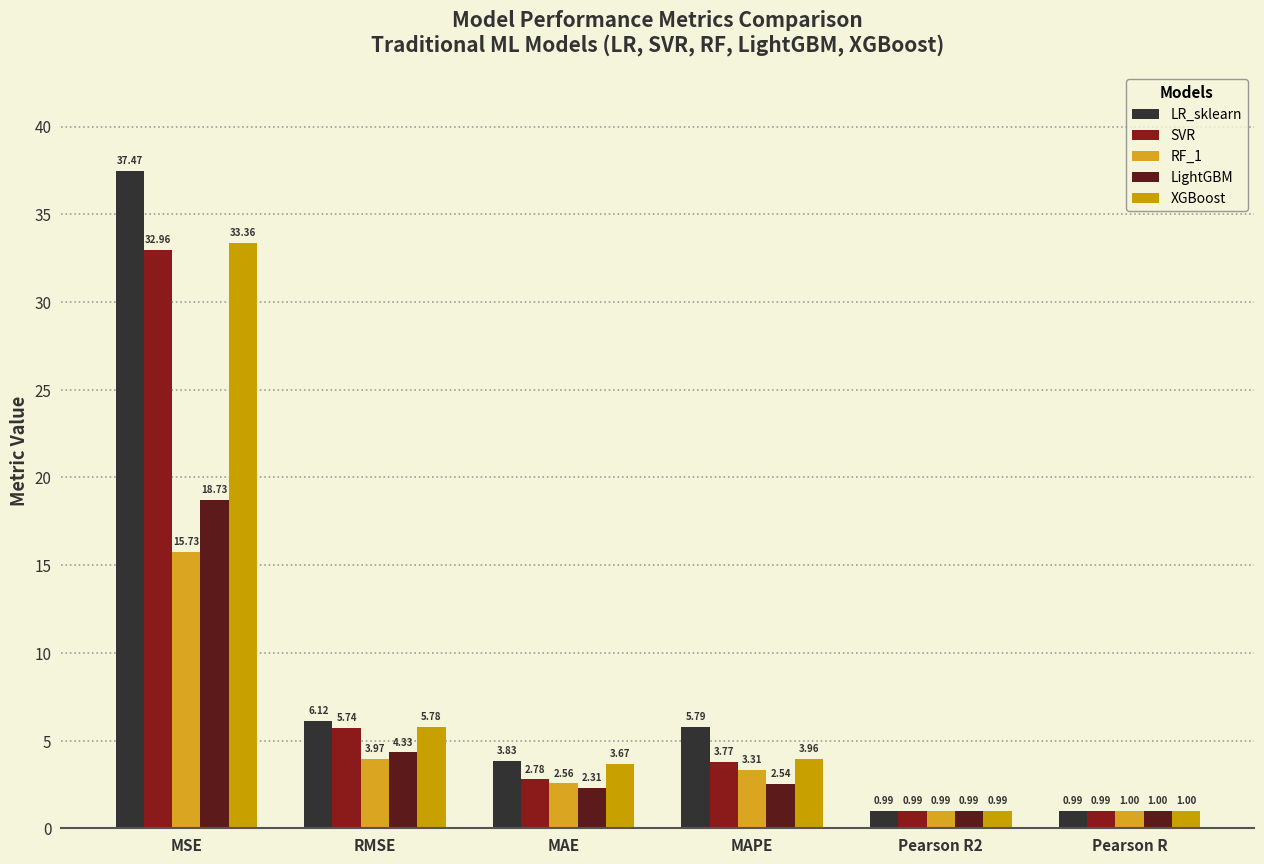

Reading left to right, transcribe all the data shown in this chart.

LR_sklearn: 37.5	6.1	3.8	5.8	1.0	1.0
SVR: 33.0	5.7	2.8	3.8	1.0	1.0
RF_1: 15.7	4.0	2.6	3.3	1.0	1.0
LightGBM: 18.7	4.3	2.3	2.5	1.0	1.0
XGBoost: 33.4	5.8	3.7	4.0	1.0	1.0